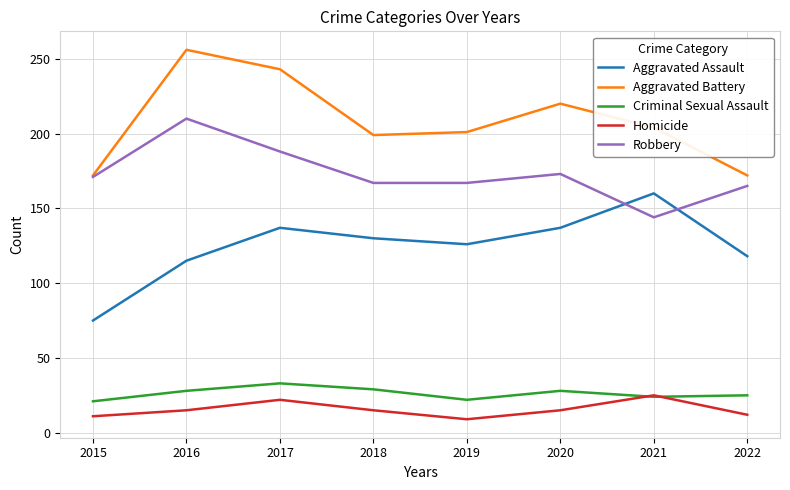

What is the difference between the maximum and minimum values in the Aggravated Battery series?

84